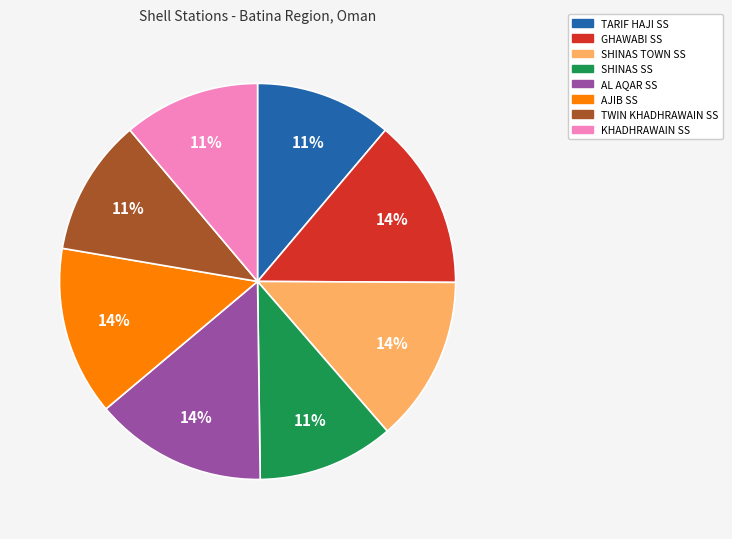

Is it true that KHADHRAWAIN SS is 21% of the pie?

False